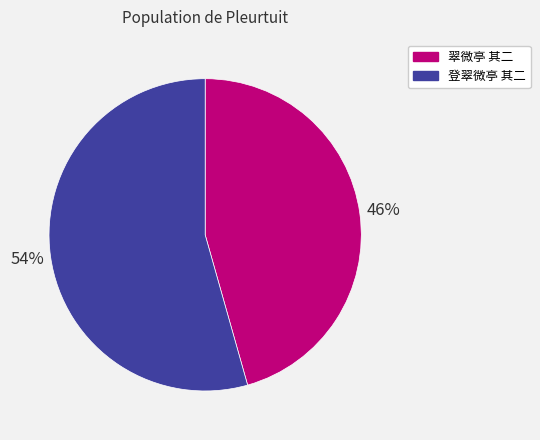

To the nearest percent, what portion does 翠微亭 其二 represent?

46%